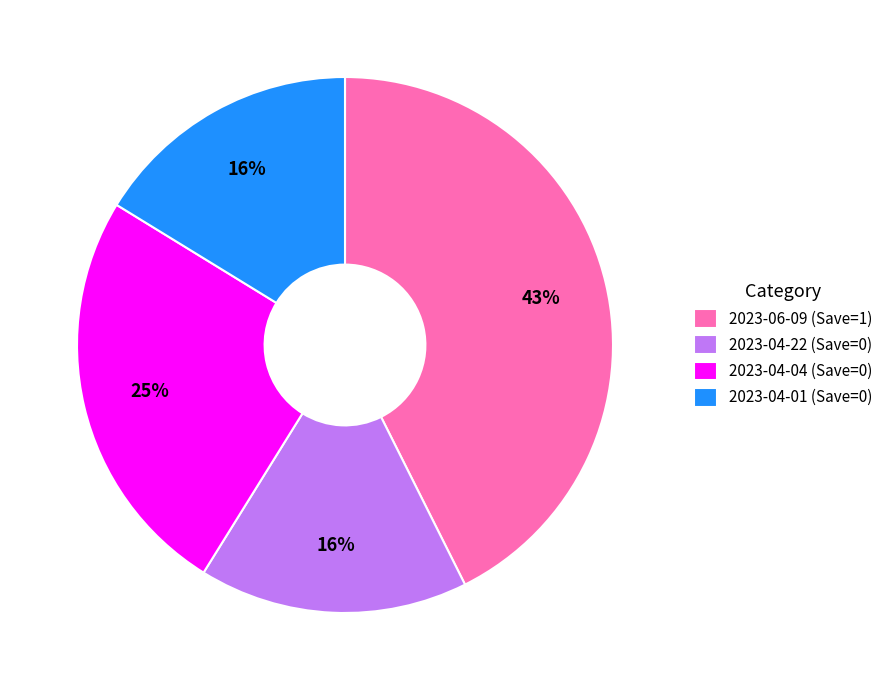

To the nearest percent, what is the combined percentage of 2023-04-04 (Save=0) and 2023-04-01 (Save=0)?

41%